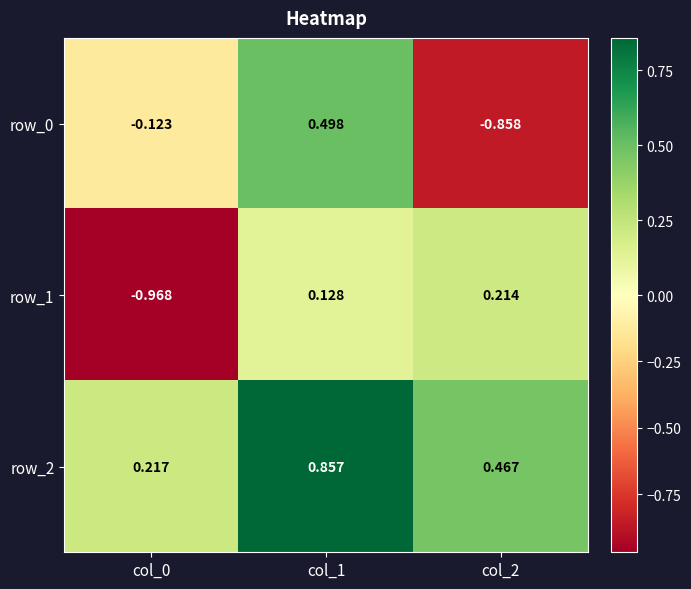

What is the spread (max minus min) of values at col_0?

1.2